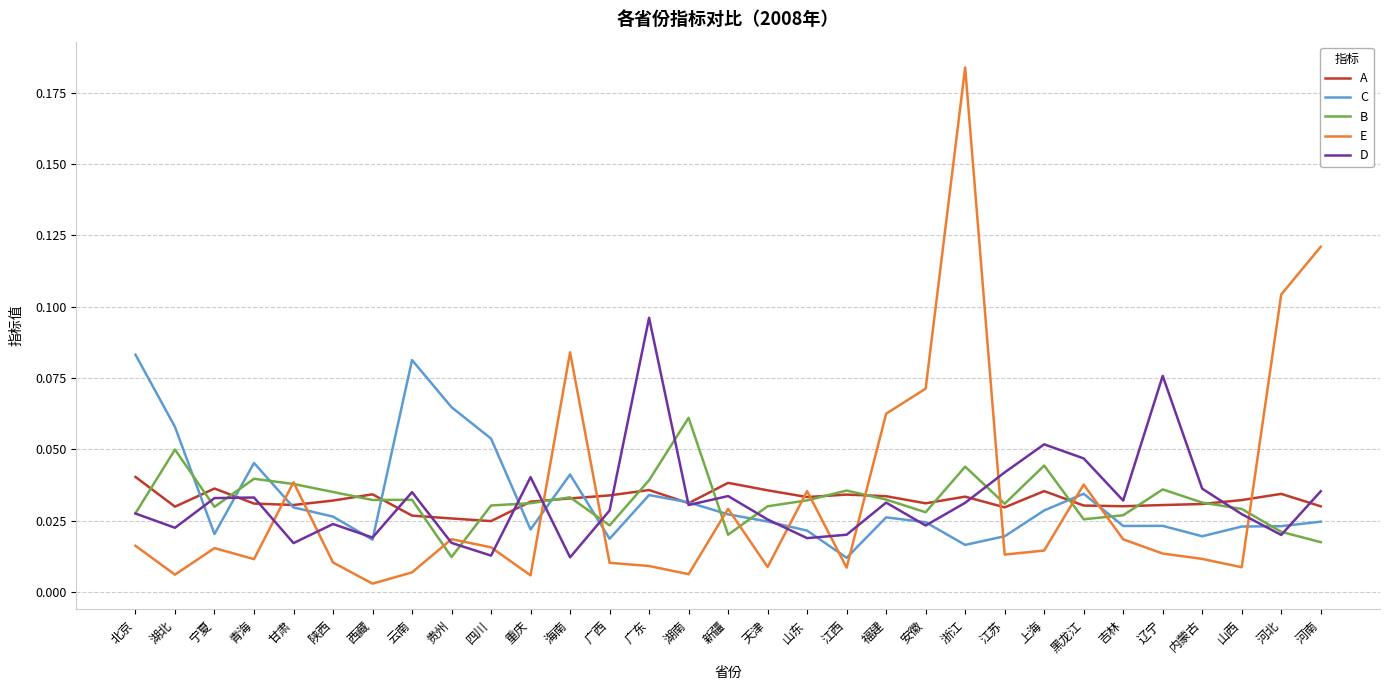

How many lines are shown in the chart?

5